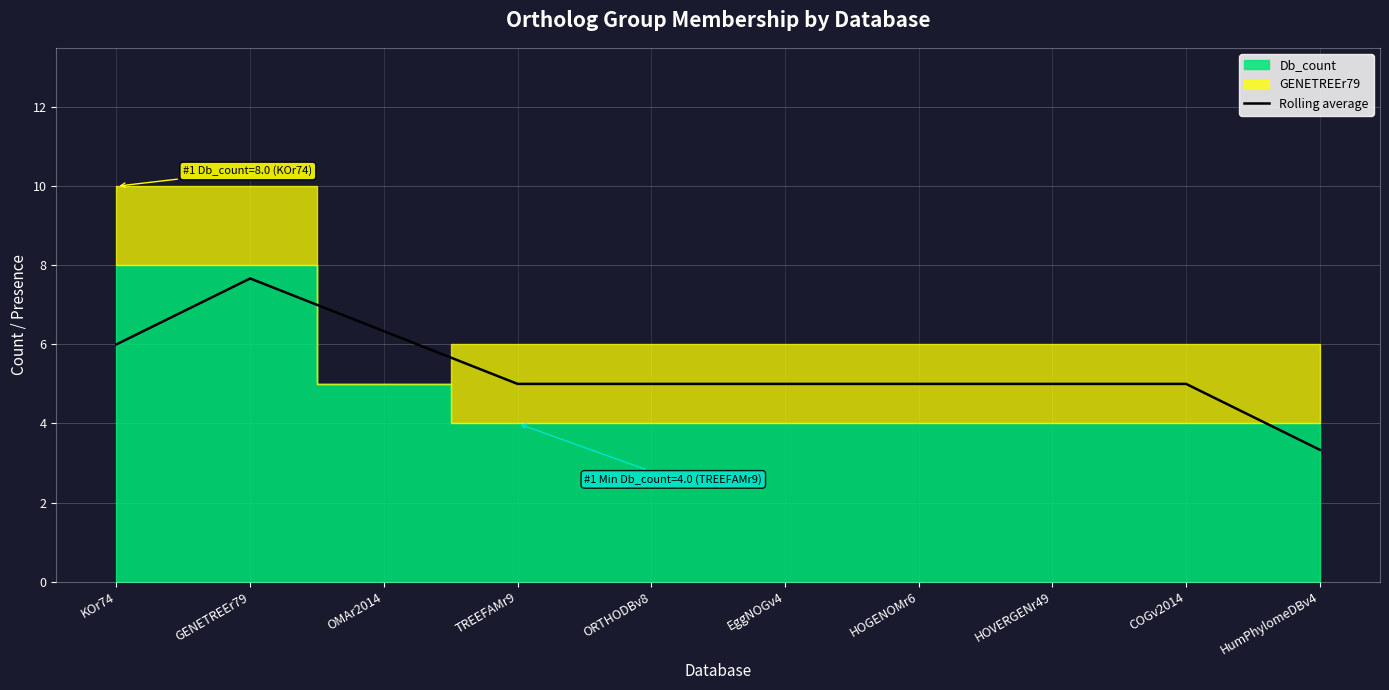

What is the ratio of the value at EggNOGv4 to the value at ORTHODBv8?

1.0